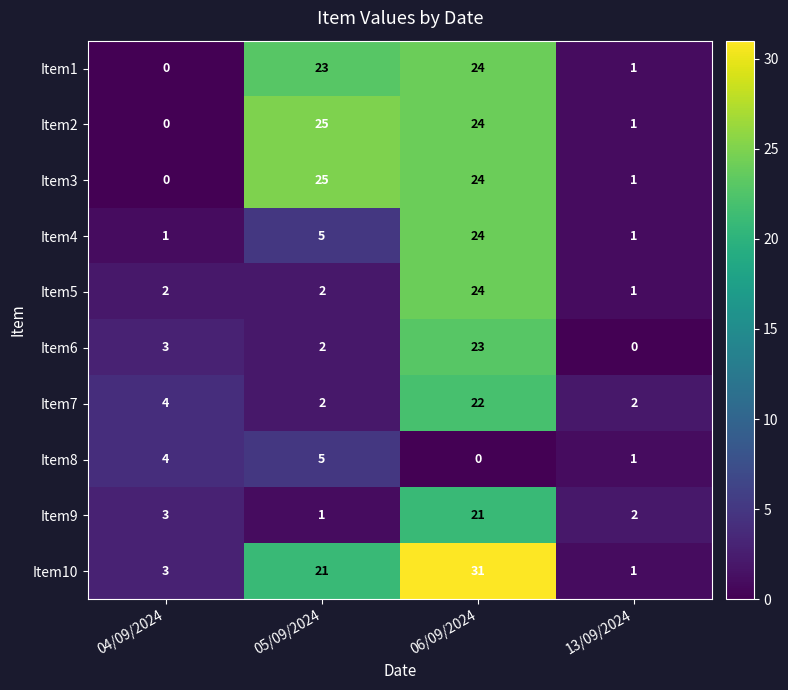

Count the number of categories in the chart.

4